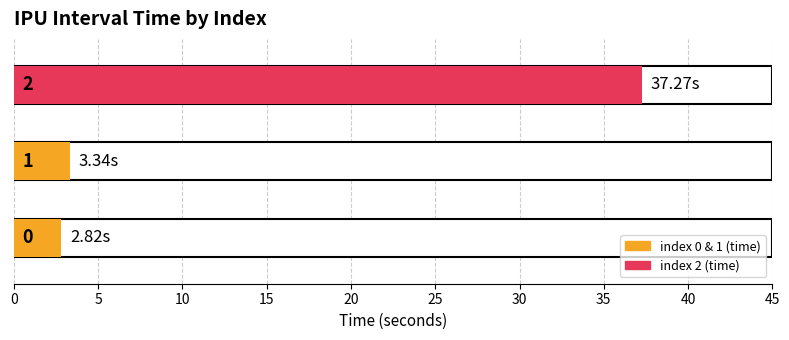

The chart shows a value of 63.5 at 2. True or false?

False